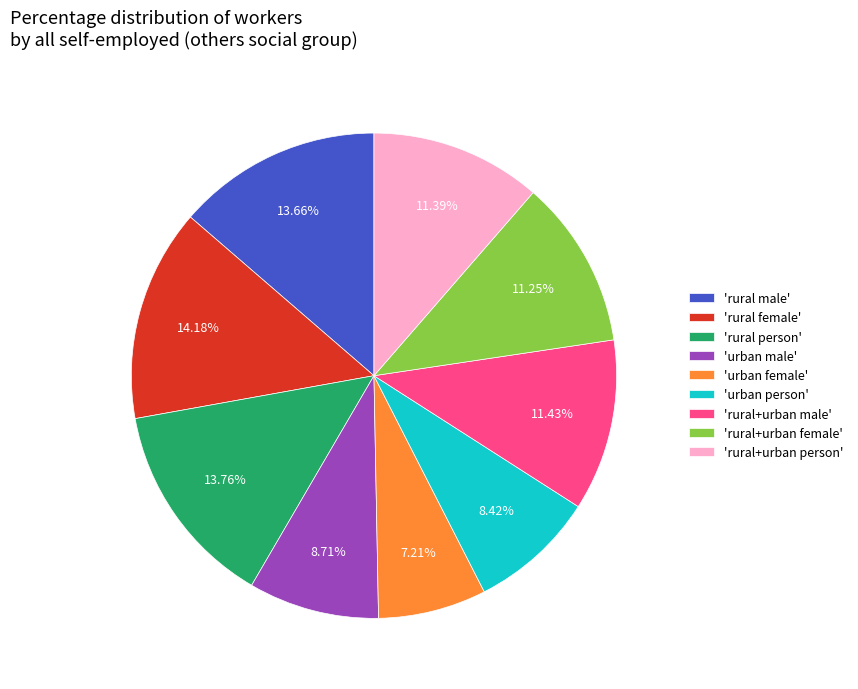

Approximately how many times larger is the value at 'rural female' compared to 'urban female'?

2.0